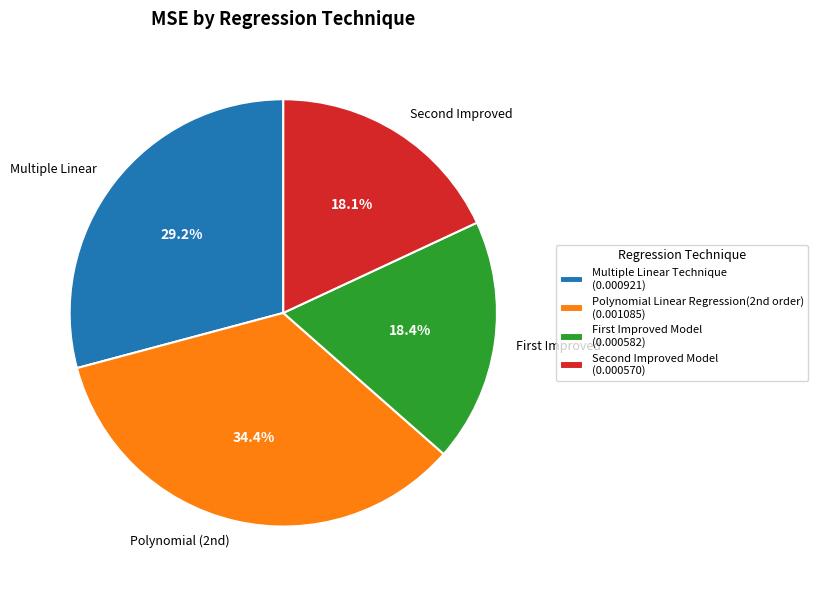

Which category has the biggest portion of the pie?

Polynomial Linear Regression(2nd order)